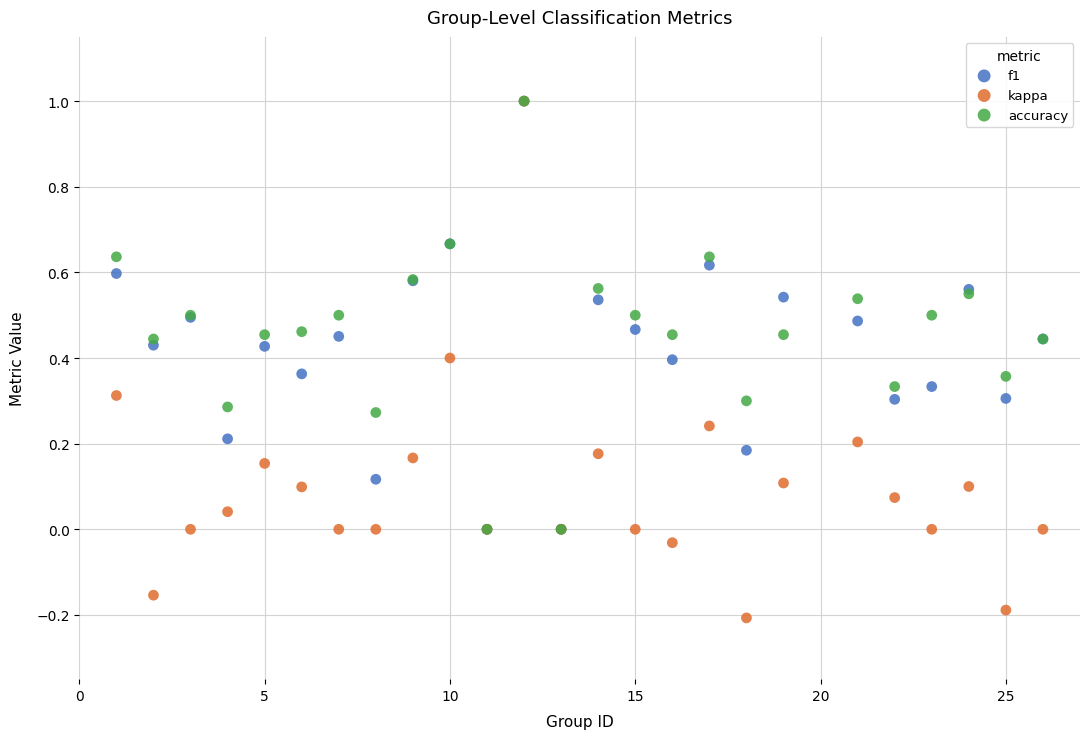

What are all the series names shown in the legend?

f1, kappa, accuracy